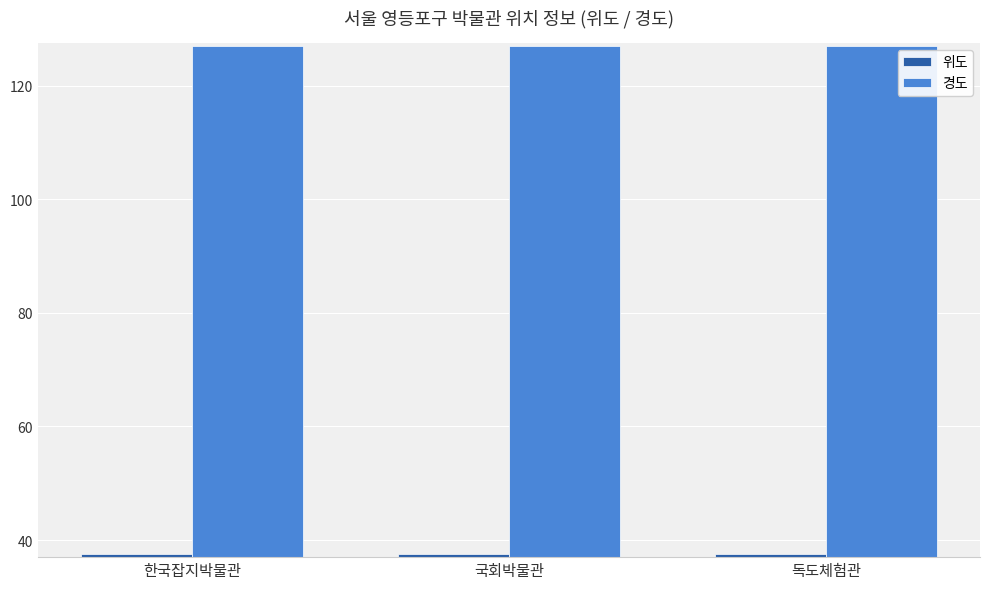

Reading left to right, transcribe all the data shown in this chart.

위도: 37.5	37.5	37.5
경도: 126.9	126.9	126.9